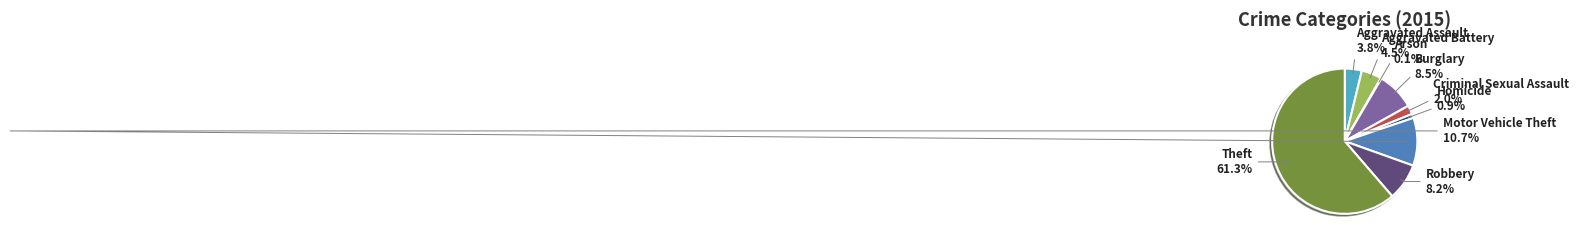

Does any single category account for the majority?

Yes